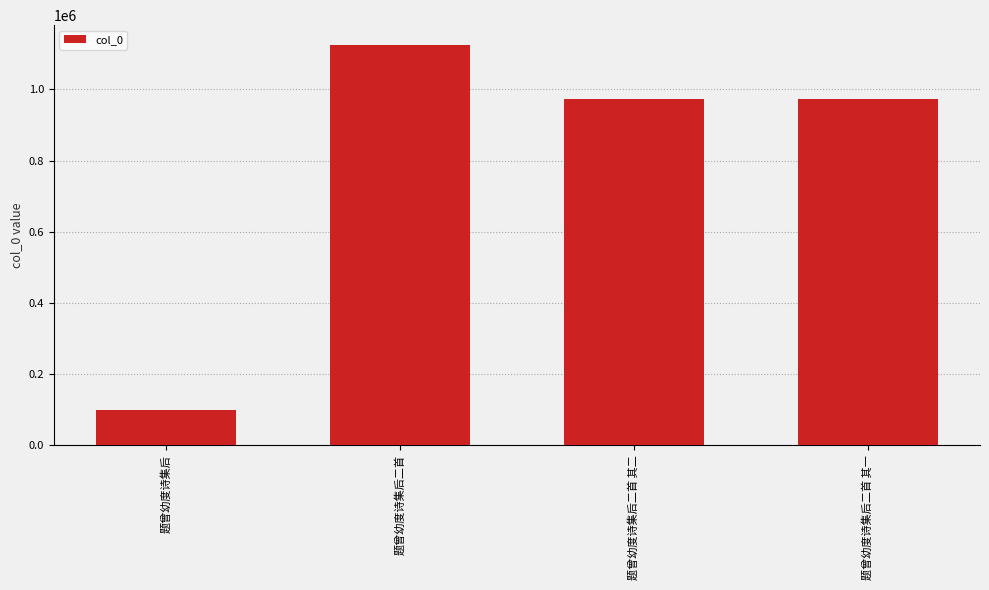

What is the change in value from 题曾幼度诗集后二首 to 题曾幼度诗集后二首 其一?

-151903